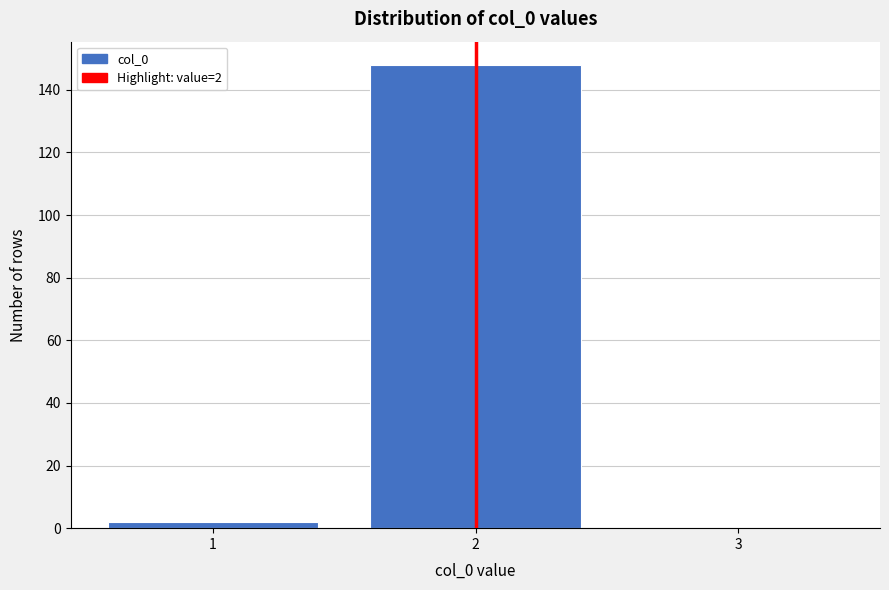

Which range on the x-axis has the tallest bar?

1.5 to 2.5